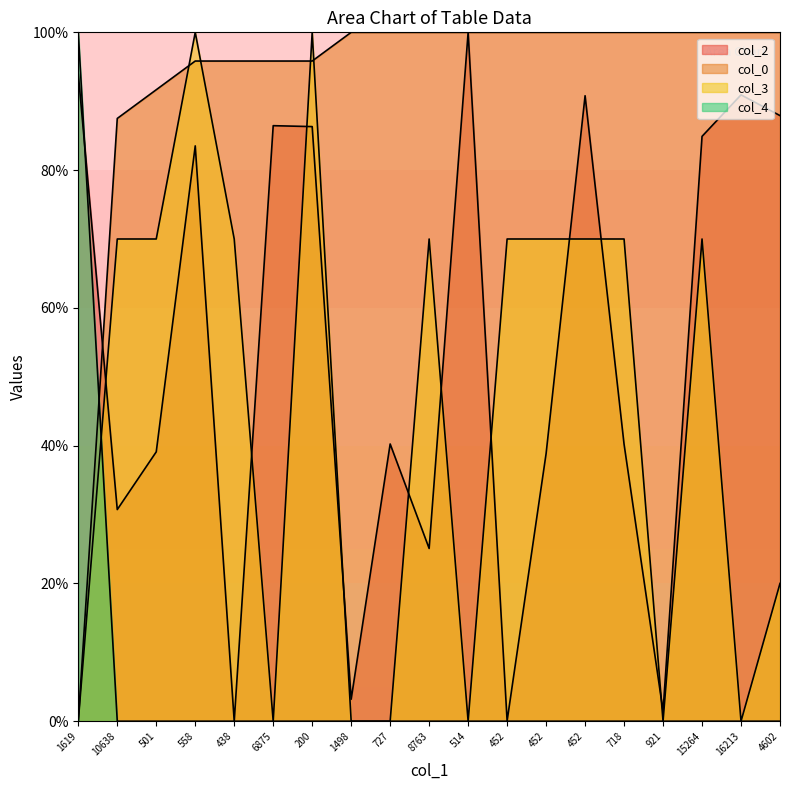

True or false: col_0 and col_3 intersect in this chart.

True